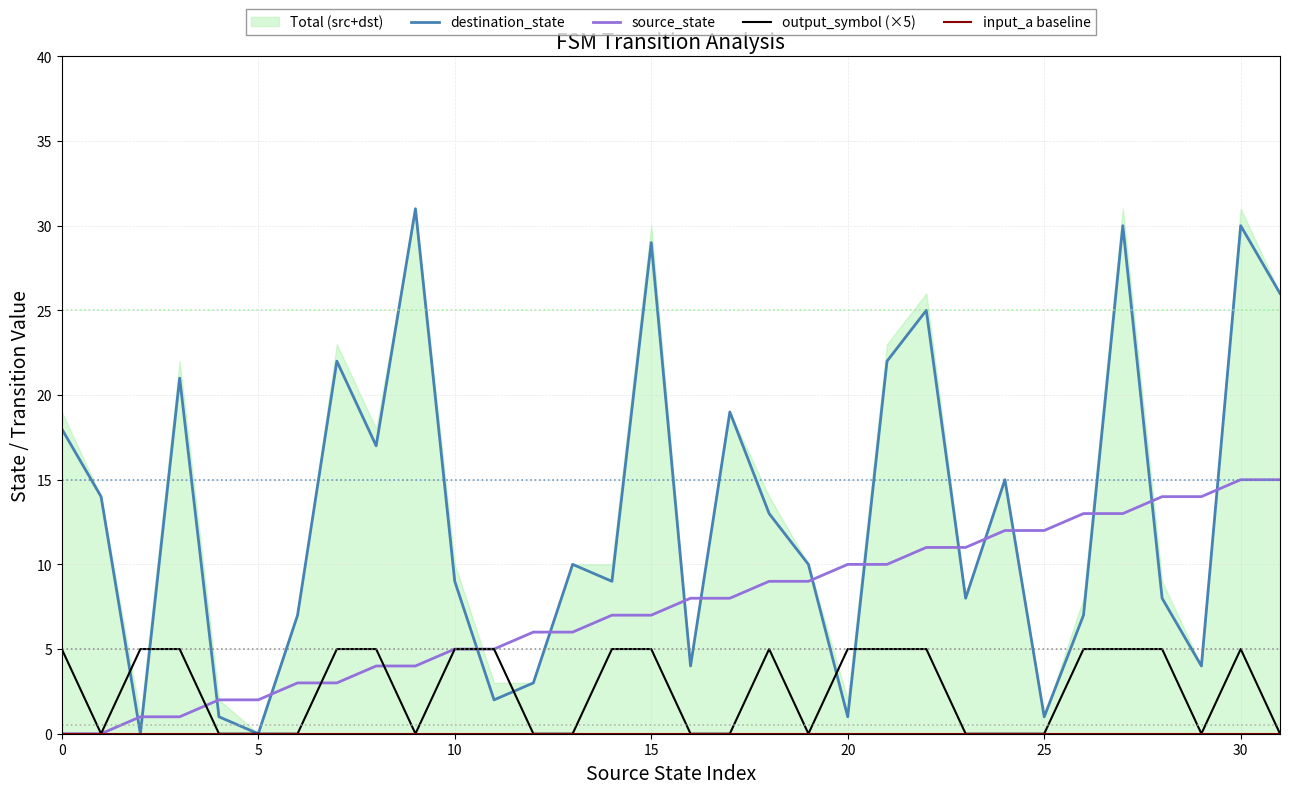

True or false: input_a baseline and destination_state cross at least once.

False